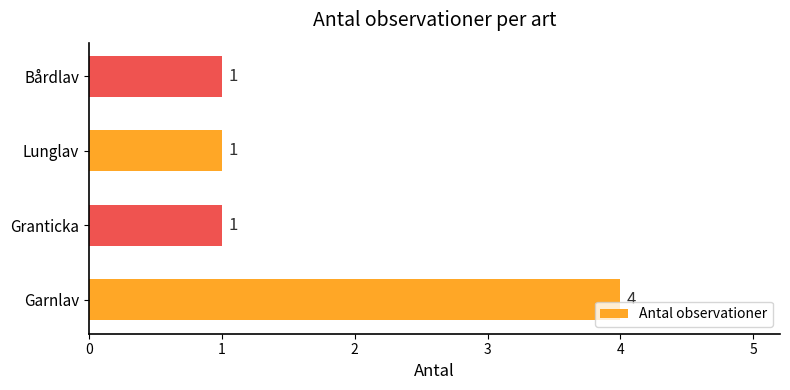

Count the values in the range 1 to 4.

4